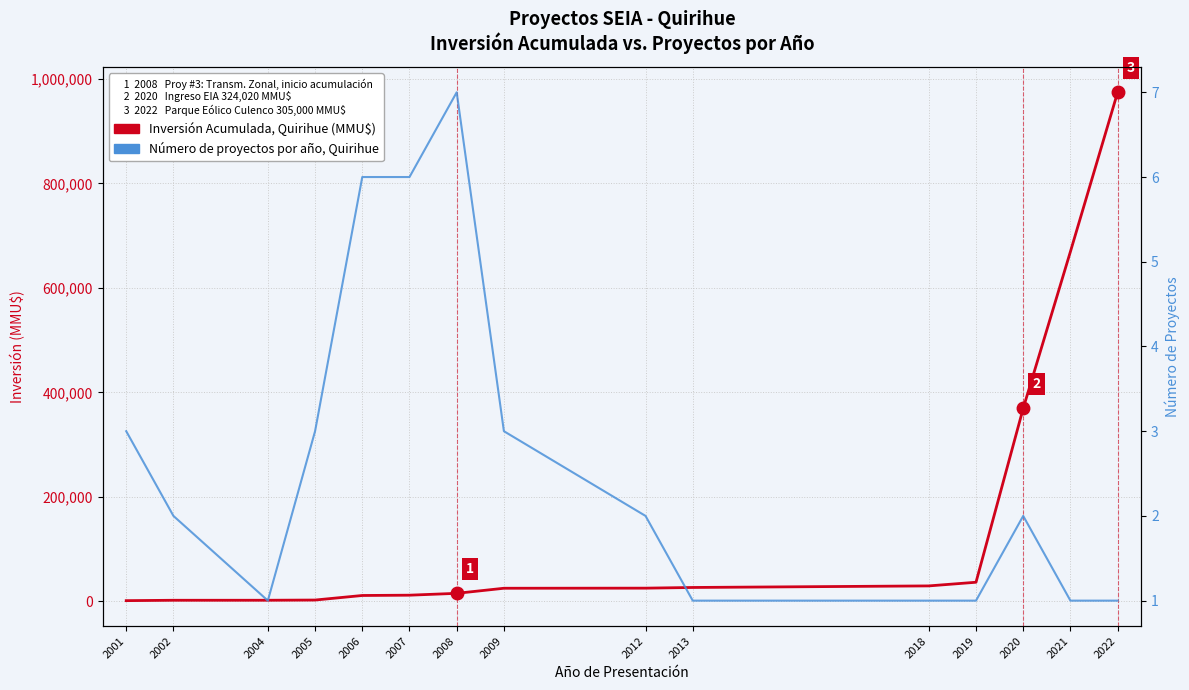

True or false: Número de Proyectos por Año has a value of 2 at 2018.

False